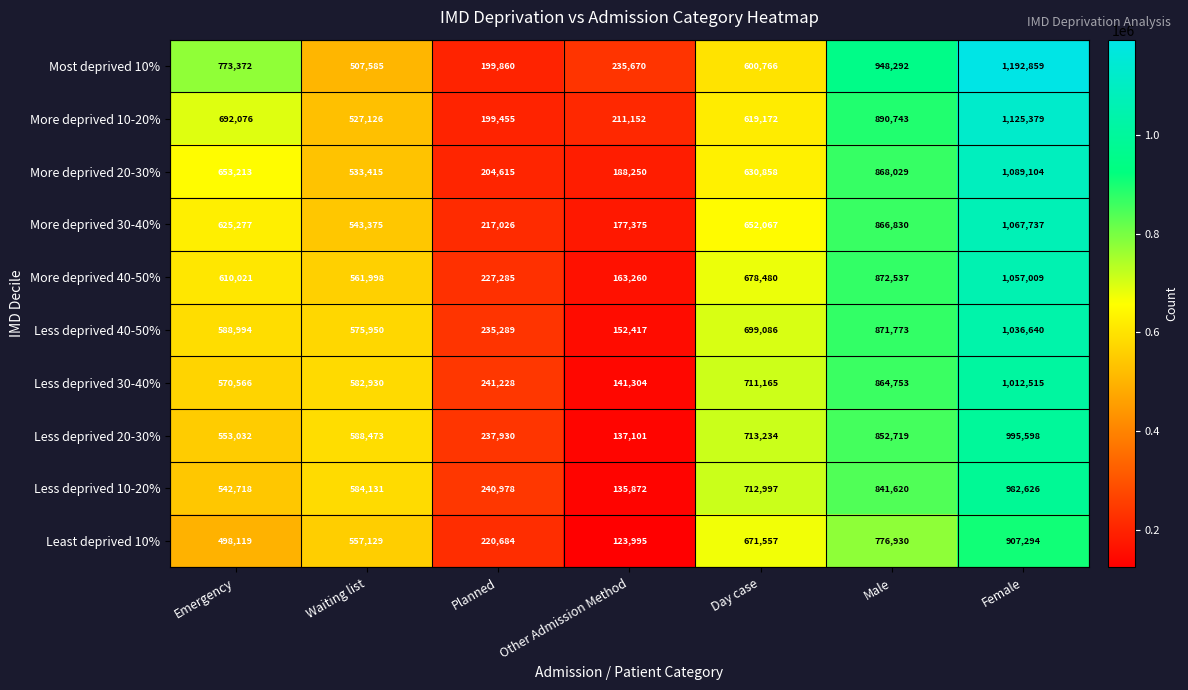

Where is More deprived 10-20% nearest to the value 662417?

Emergency